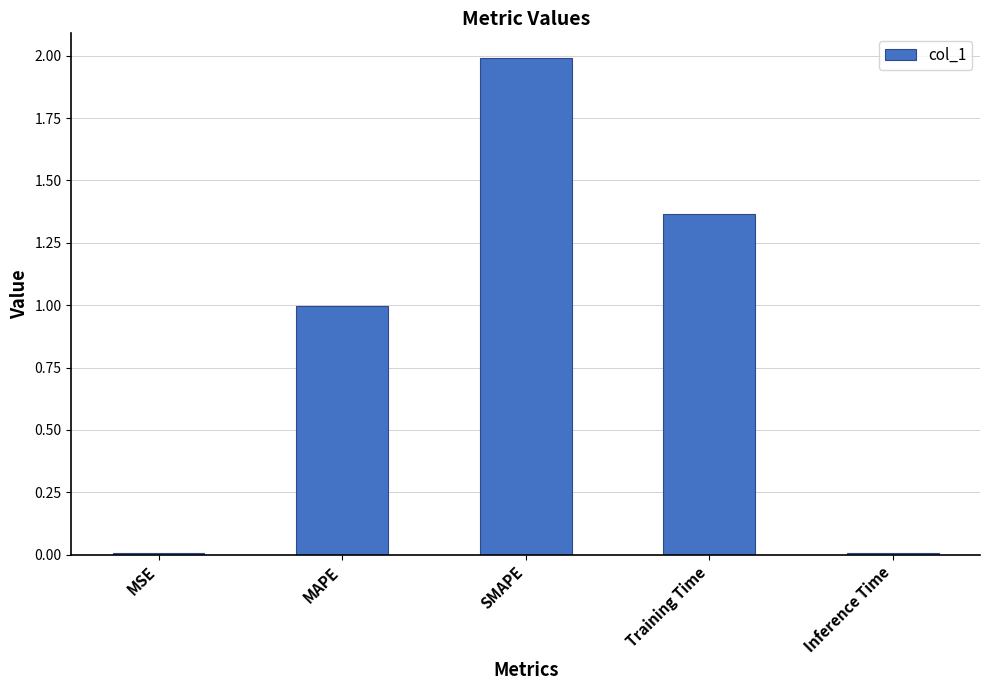

The chart shows a value of 1.8 at MAPE. True or false?

False